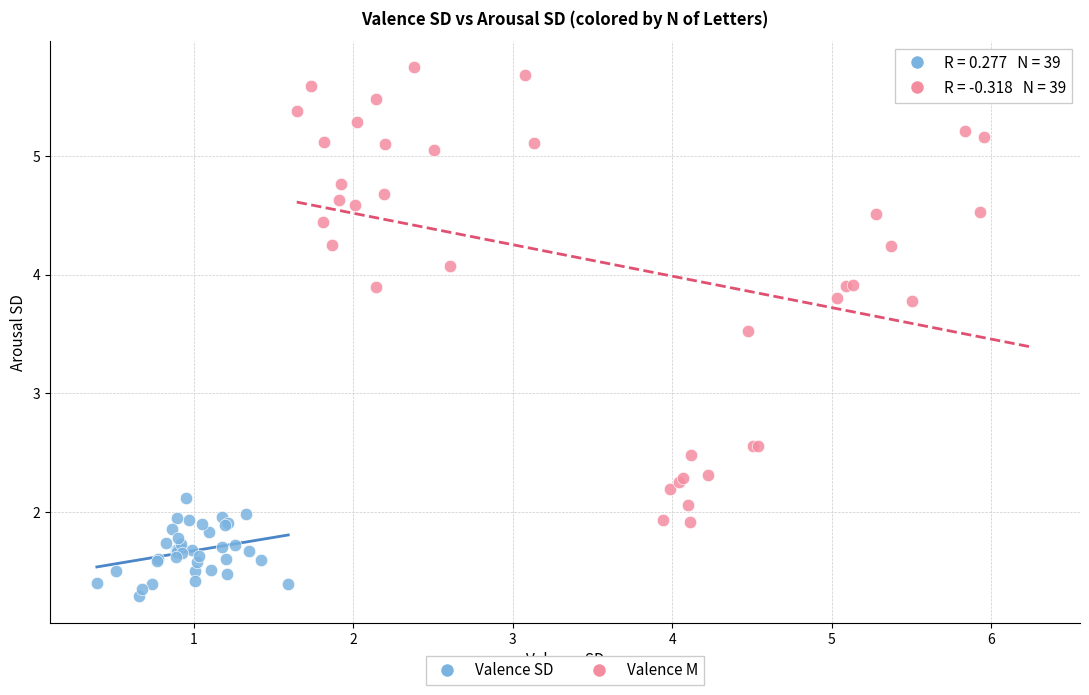

Which series has the widest spread of Y values?

Valence M